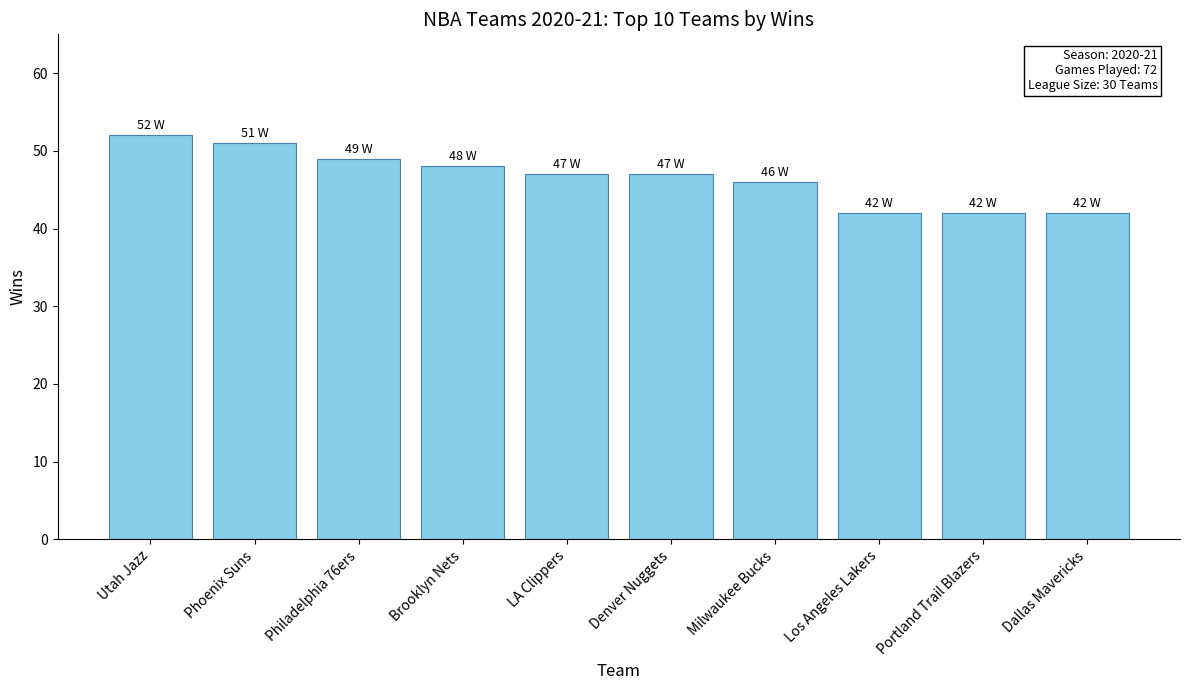

Is it true that the value at Portland Trail Blazers is 62?

False